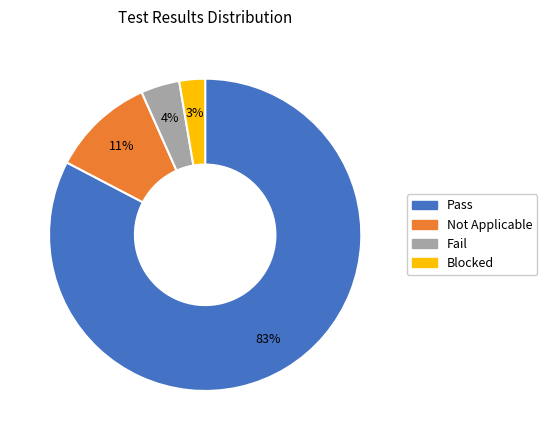

Do Fail and Pass together represent more than half of the pie?

Yes